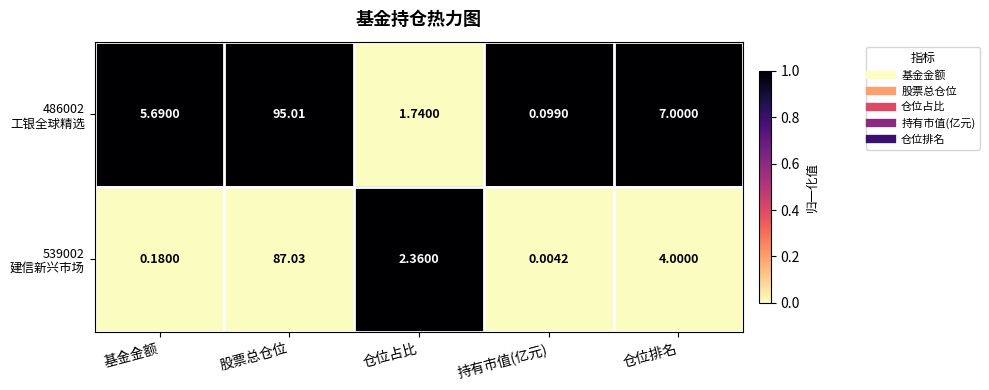

At which category is the sum across all series the highest?

股票总仓位